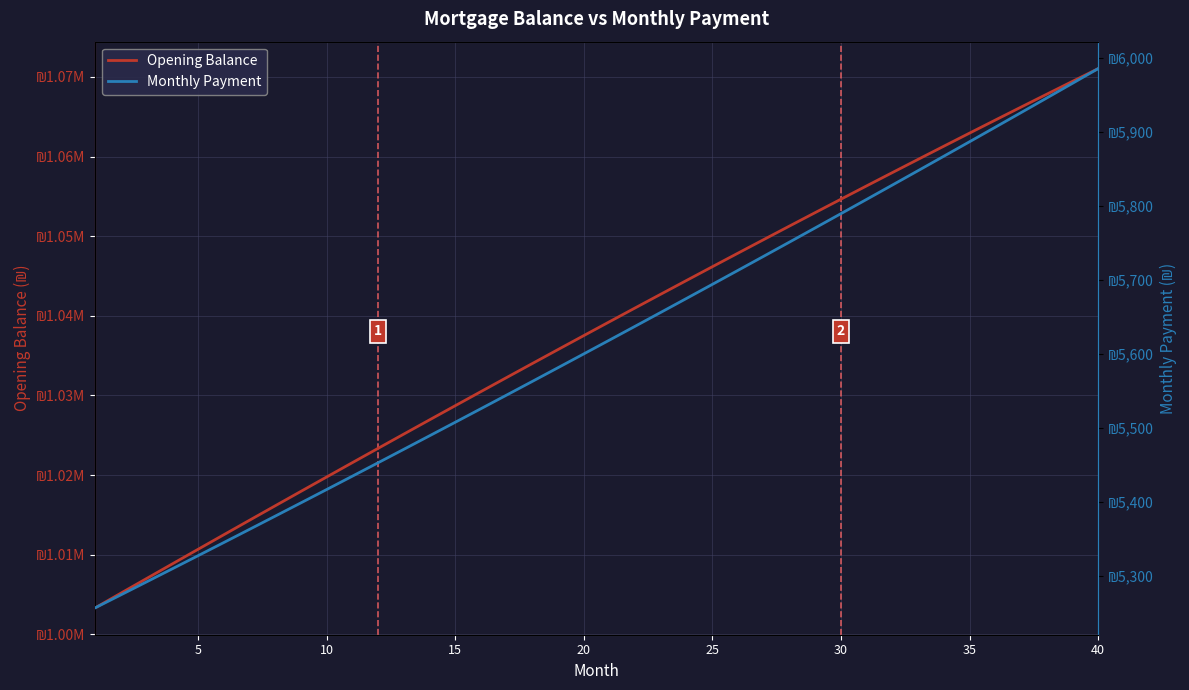

The value of Opening Balance at 25 is 347068.3. True or false?

False